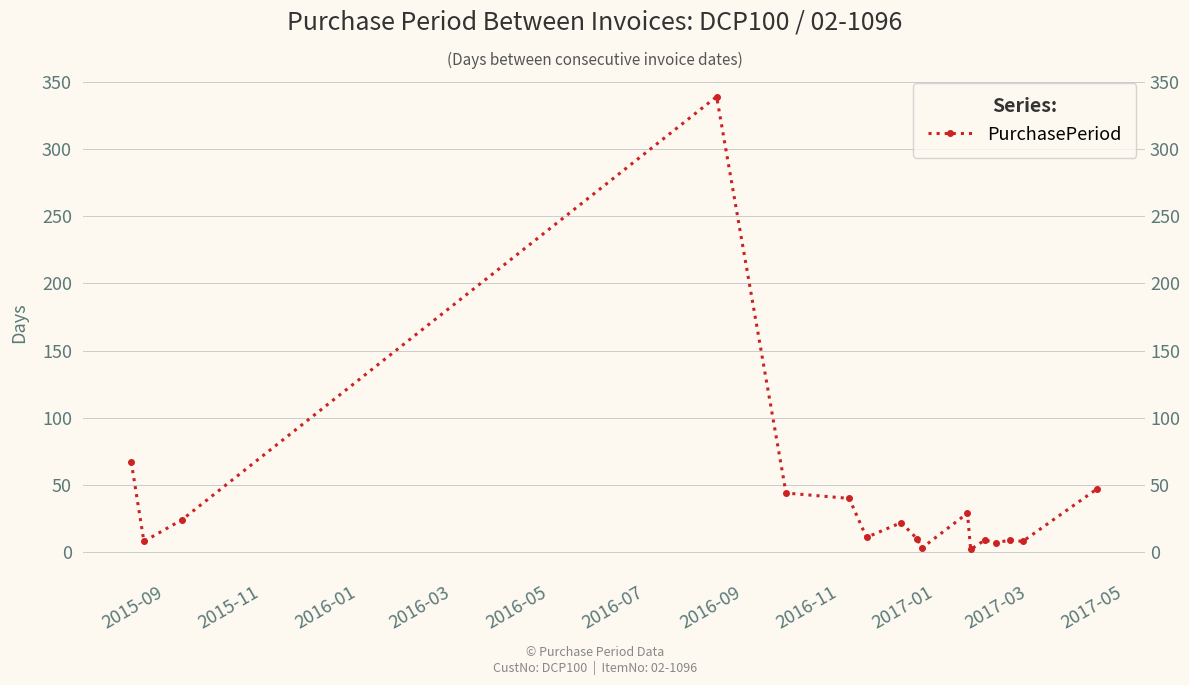

Count the number of data series in this chart.

1